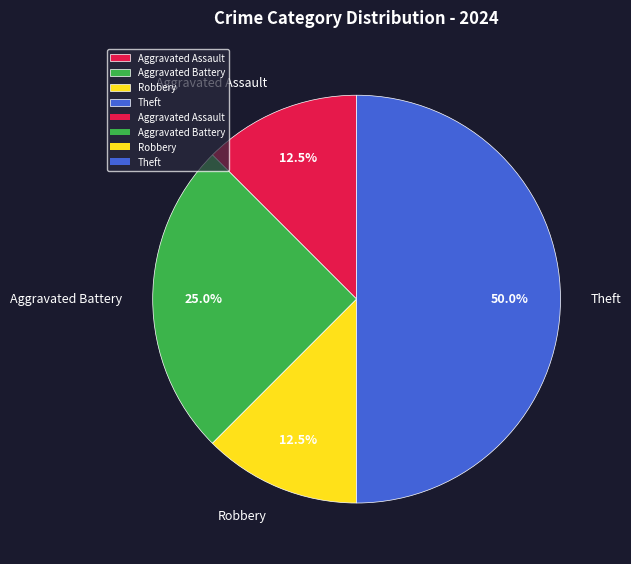

To the nearest percent, what is the difference between the Aggravated Assault and Aggravated Battery slice percentages?

12%